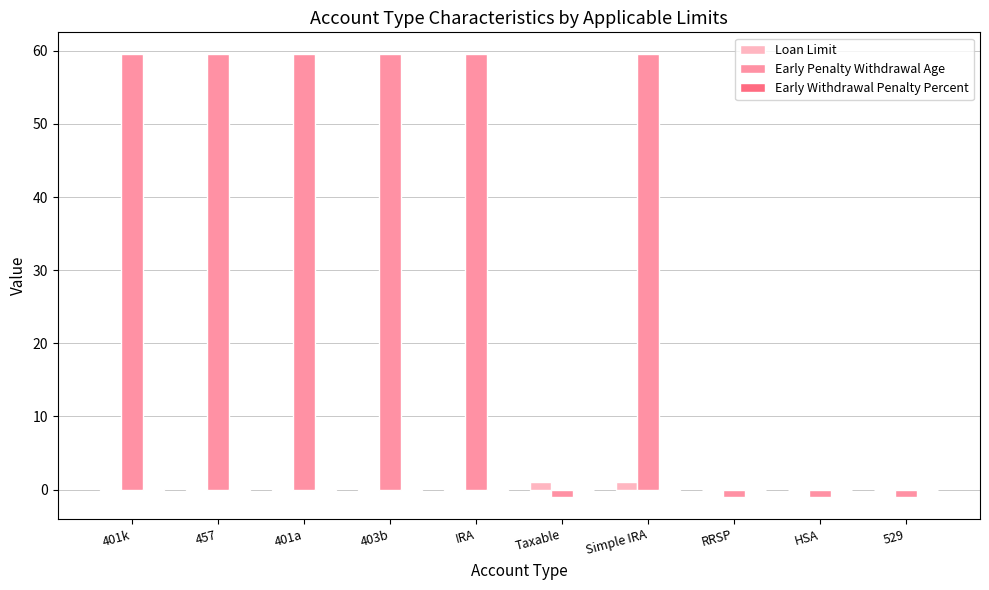

Which series changed the most between 401a and HSA?

Early Penalty Withdrawal Age